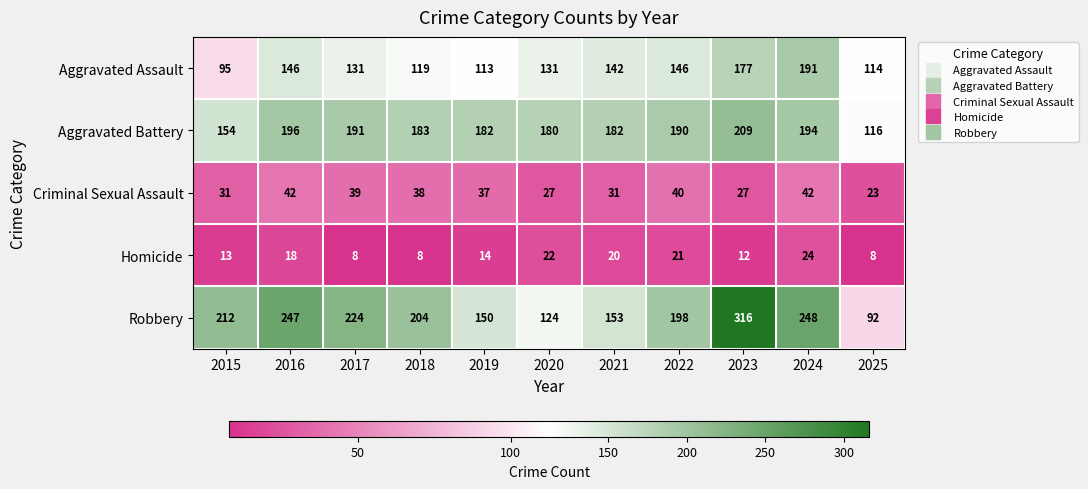

What is the minimum value shown in the chart?

8